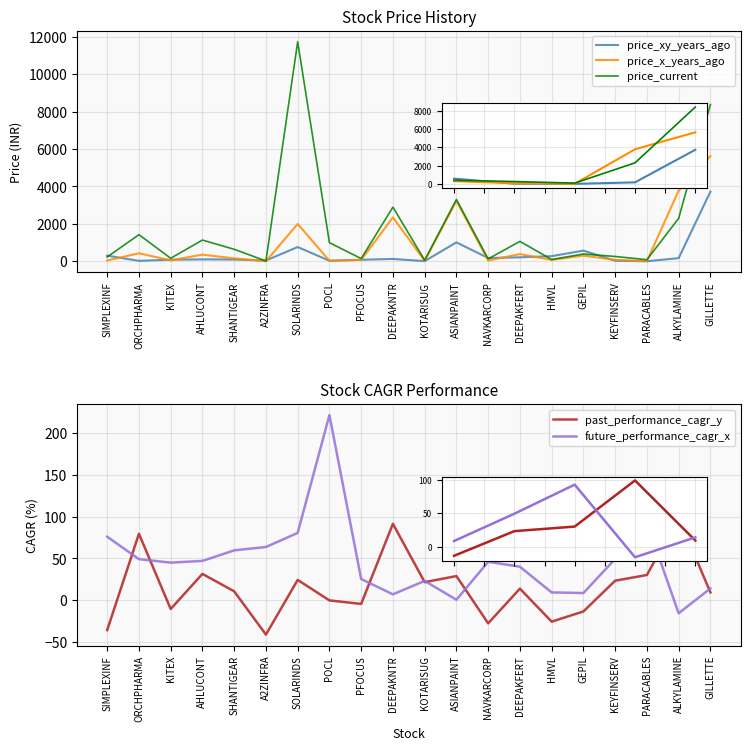

What is the total value across all series at DEEPAKNTR?

5470.8